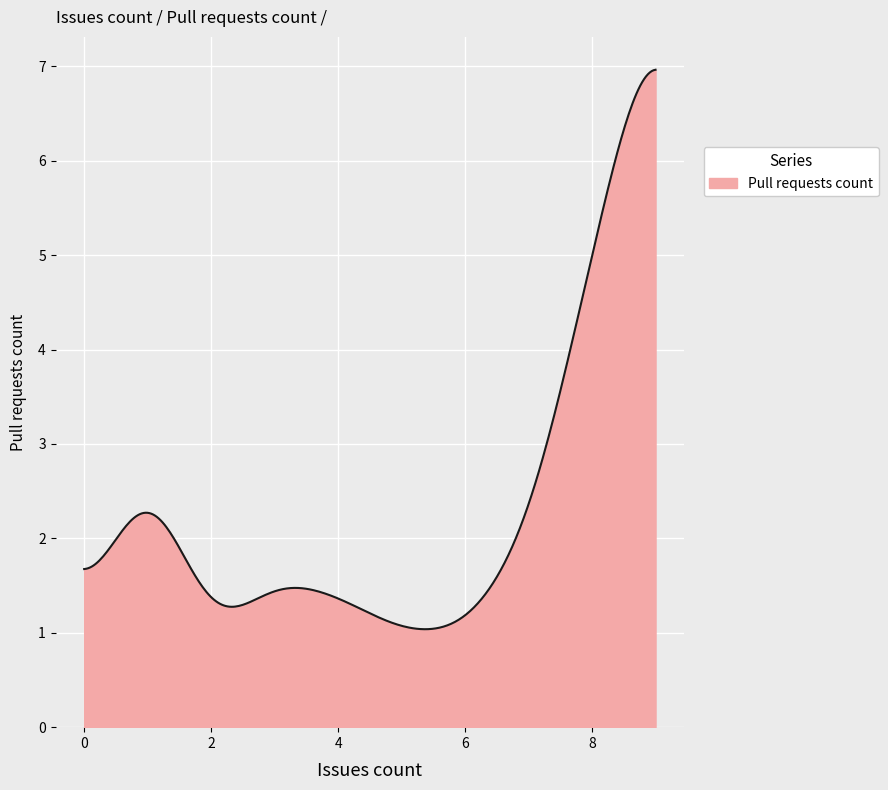

What is the difference between the maximum and minimum values?

5.9